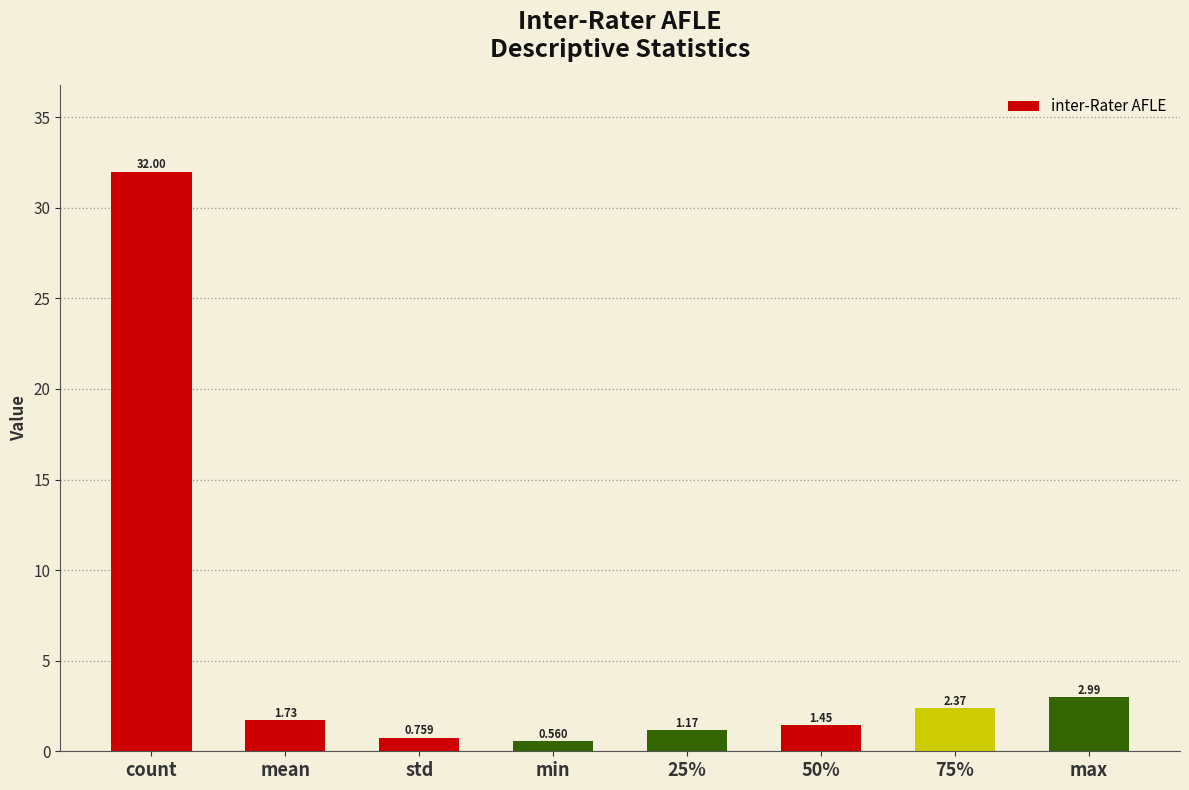

Are the bars horizontal?

No